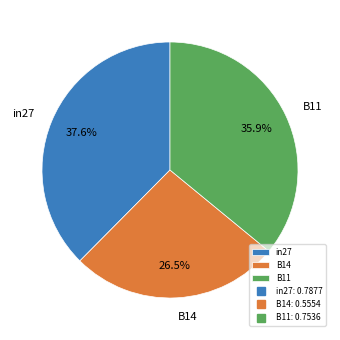

Which has a higher value, B14 or in27?

in27